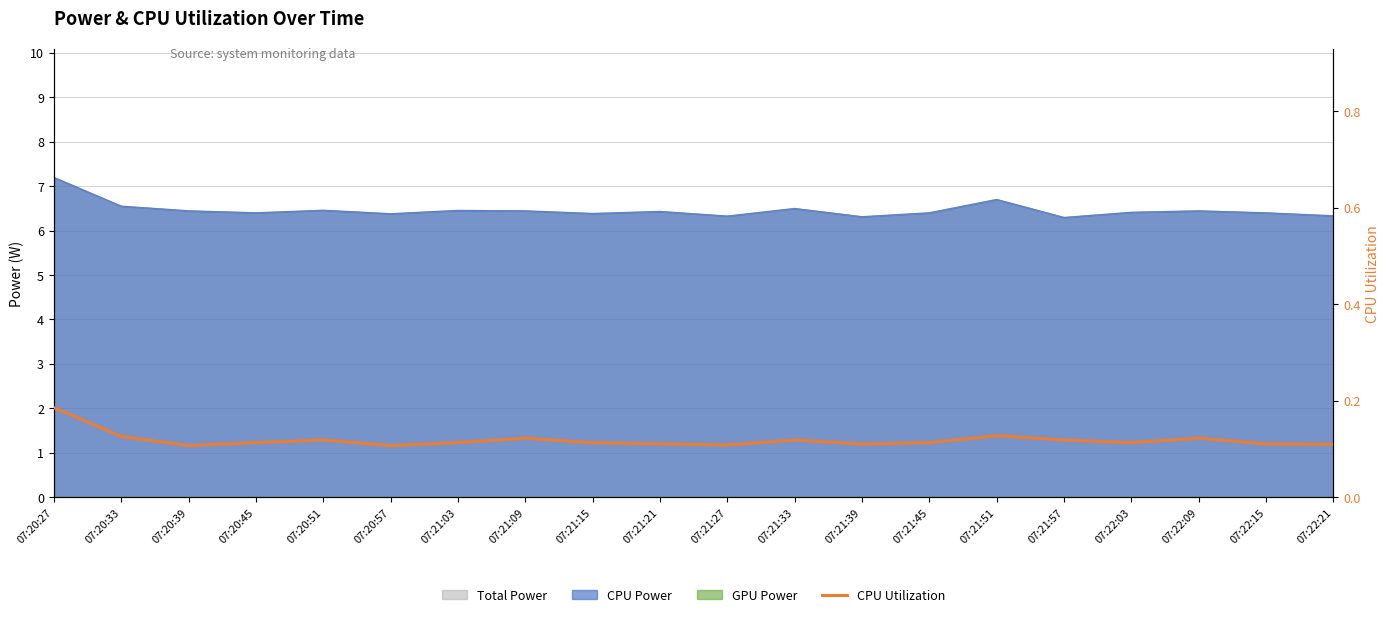

List the labels in order of value, smallest first.

07:20:57, 07:20:39, 07:21:27, 07:22:21, 07:21:39, 07:22:15, 07:21:21, 07:21:15, 07:20:45, 07:21:45, 07:22:03, 07:21:03, 07:21:33, 07:20:51, 07:21:57, 07:21:09, 07:22:09, 07:20:33, 07:21:51, 07:20:27